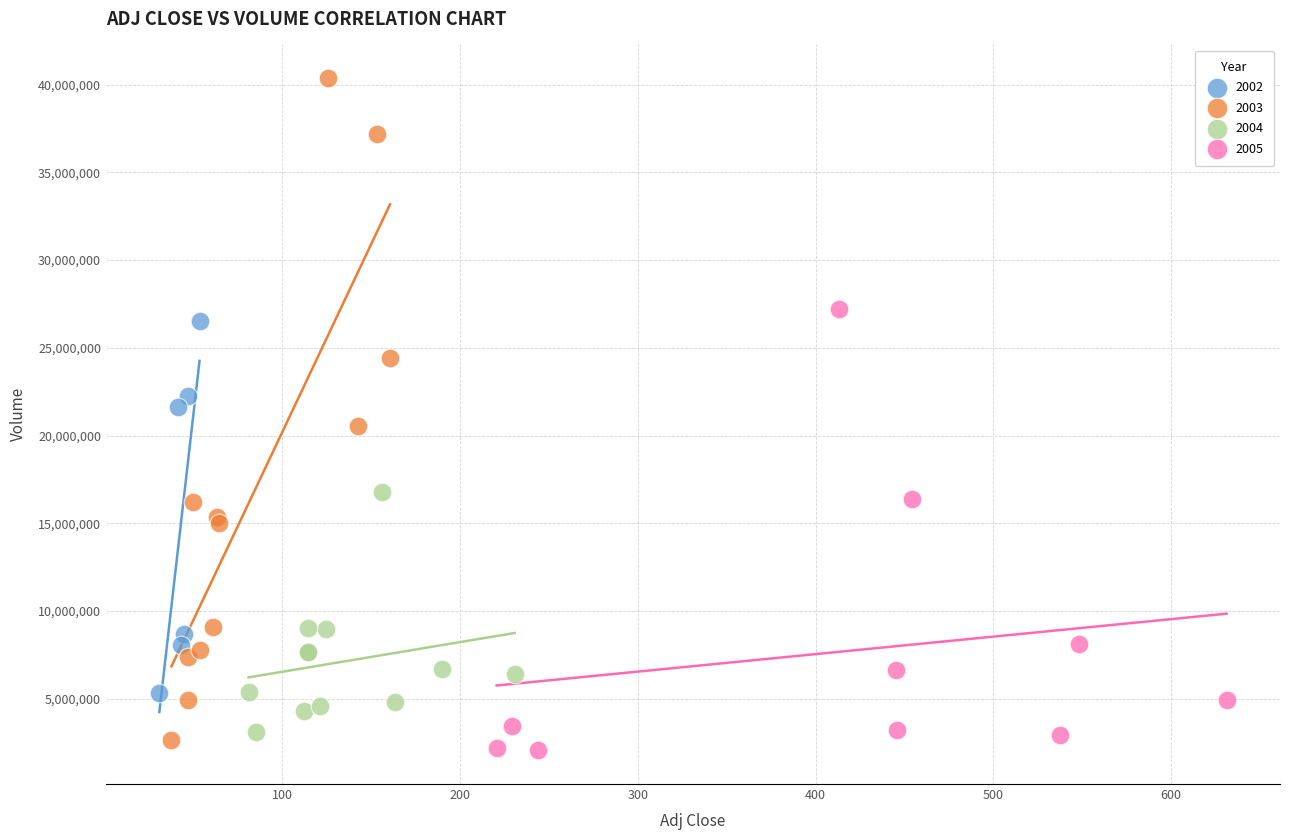

Which series has the largest Y range (max minus min)?

2003